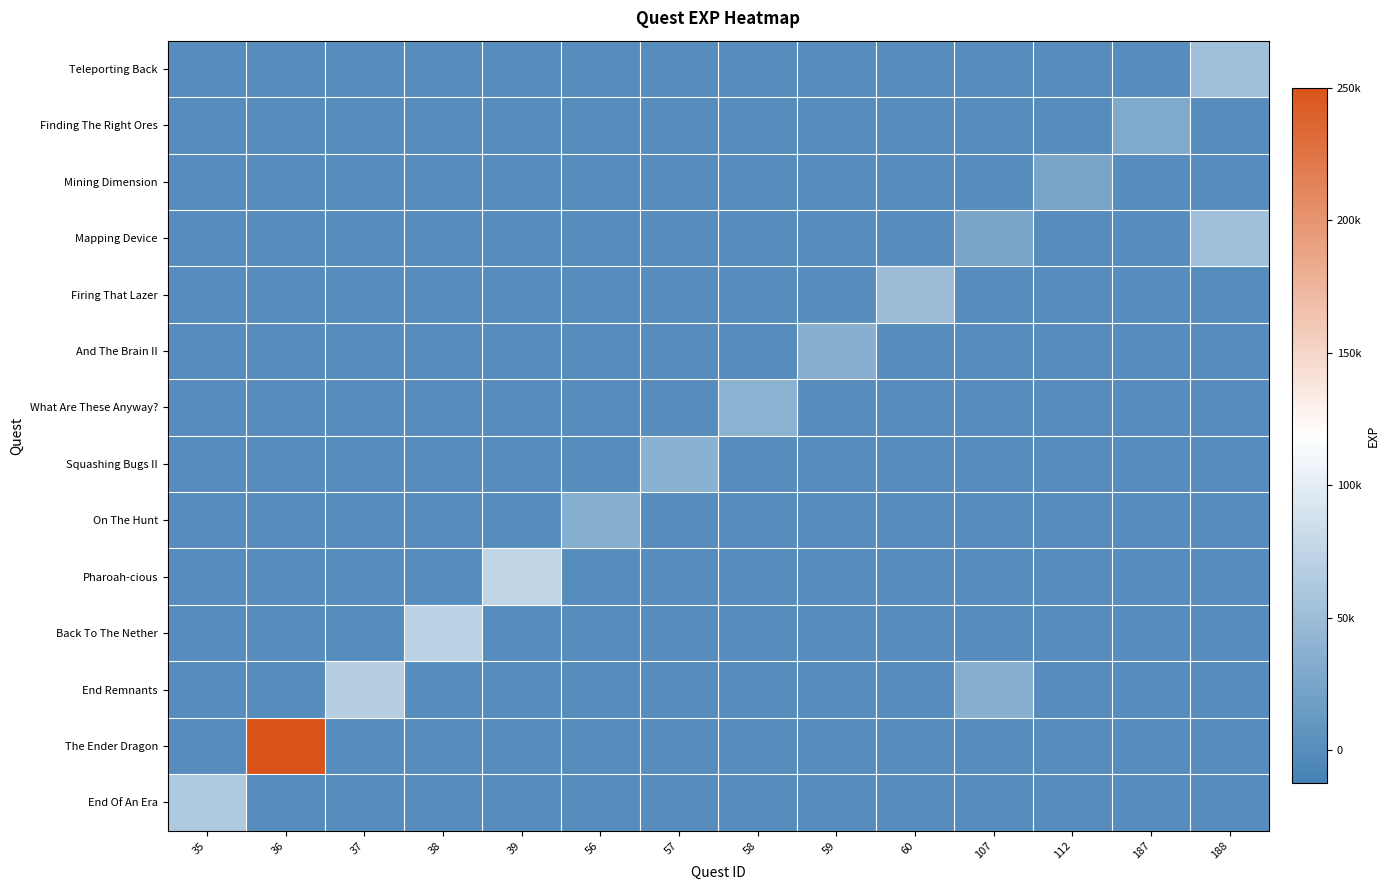

At how many categories does at least one series exceed 142438?

1